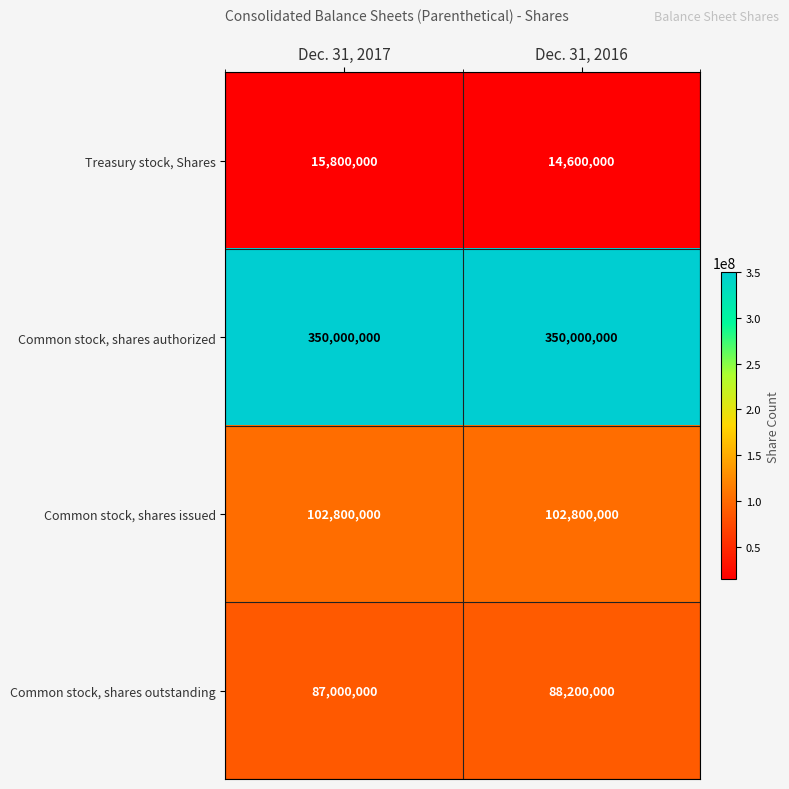

Which label corresponds to the smallest value in the chart?

Dec. 31, 2016